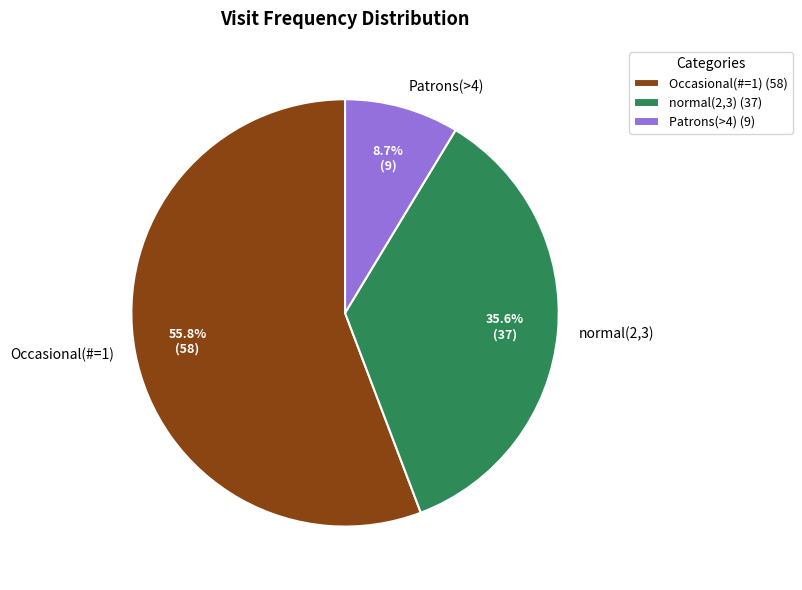

Between Occasional(#=1) and Patrons(>4), which is larger?

Occasional(#=1)